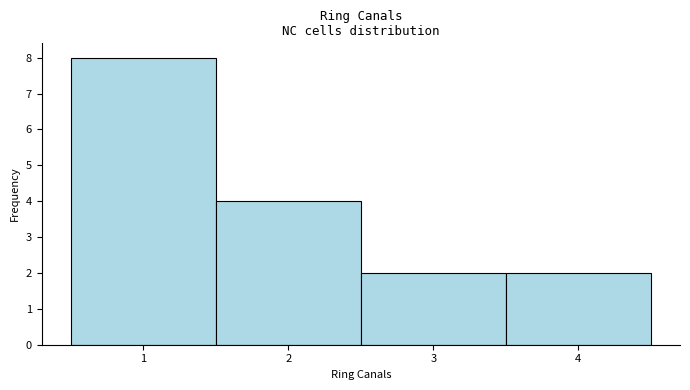

How tall is the bar that spans 1.5 to 2.5 on the x-axis? The values are not printed on the chart, so give them approximately, as read against the axis.

4